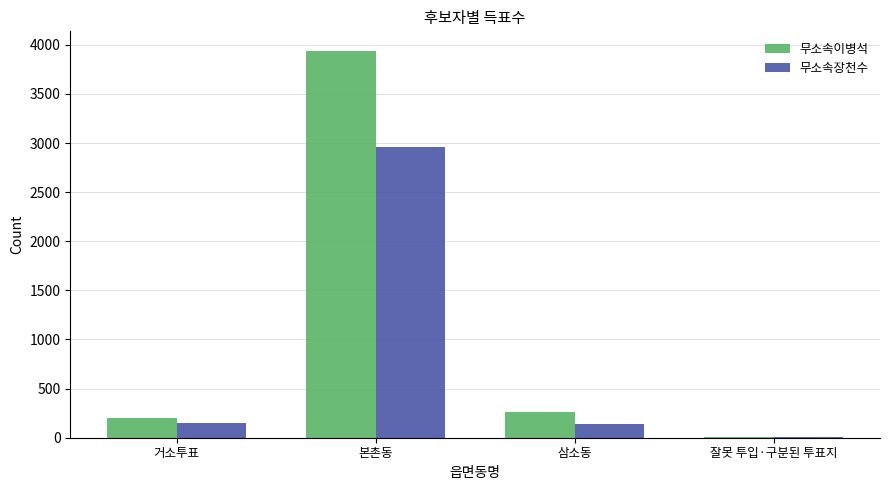

Are the bars horizontal?

No